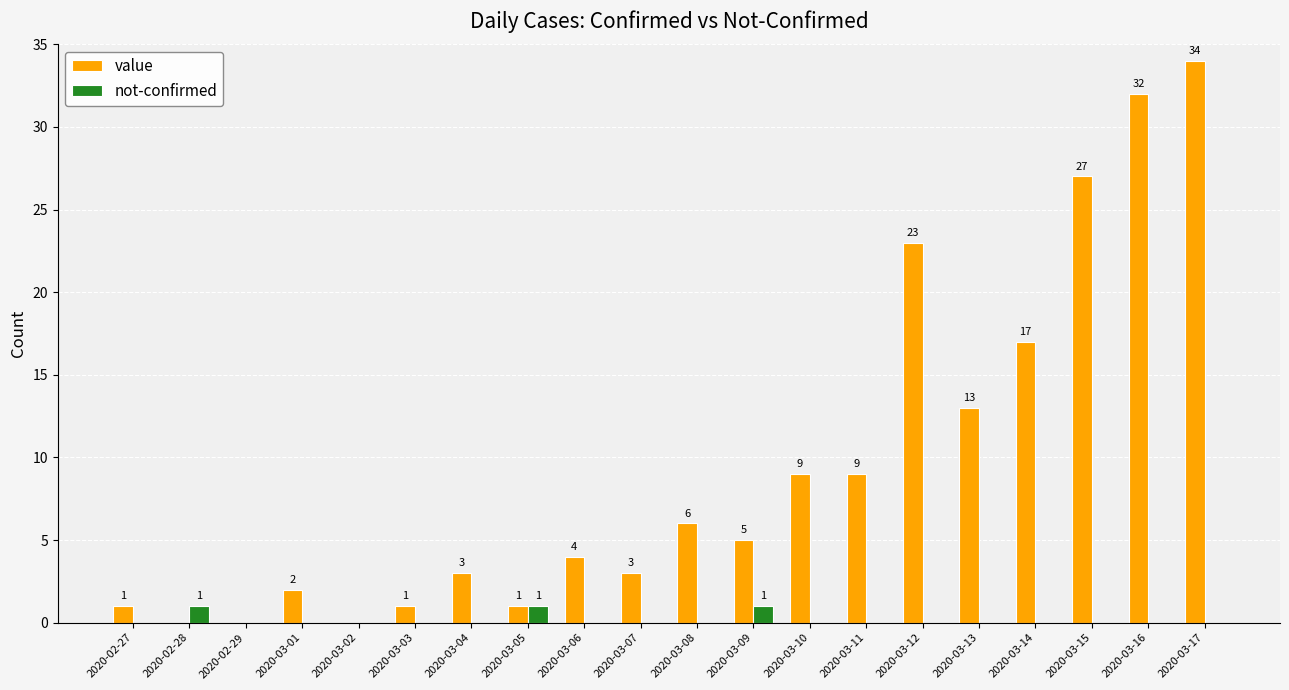

Which label corresponds to the largest value in the chart?

2020-03-17